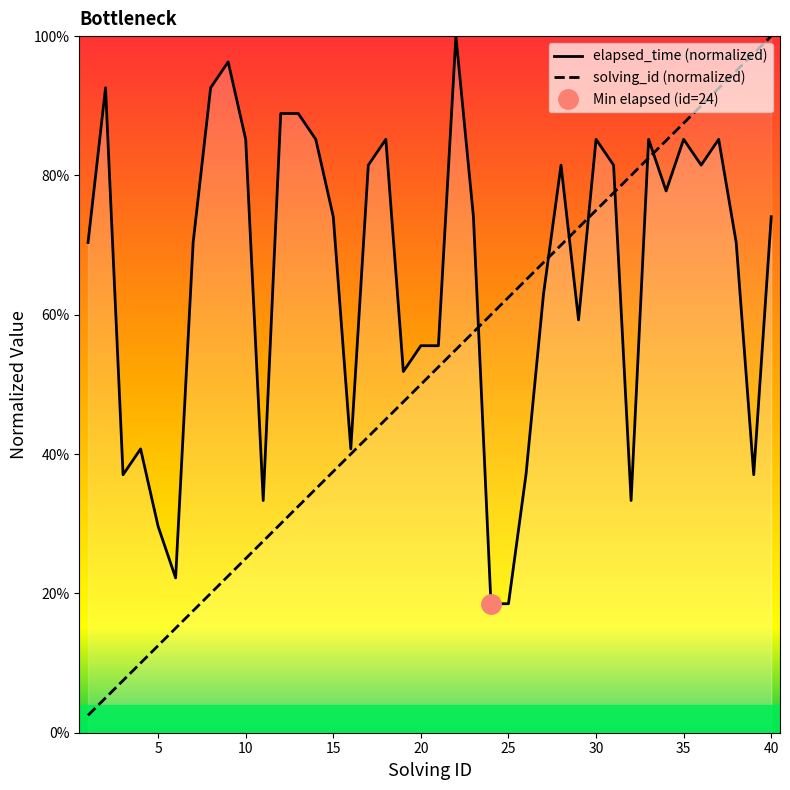

Reading right to left, extract all data points from this chart.

elapsed_time: 40=0.7	39=0.4	38=0.7	37=0.9	36=0.8	35=0.9	34=0.8	33=0.9	32=0.3	31=0.8	30=0.9	29=0.6	28=0.8	27=0.6	26=0.4	25=0.2	24=0.2	23=0.7	22=1.0	21=0.6	20=0.6	19=0.5	18=0.9	17=0.8	16=0.4	15=0.7	14=0.9	13=0.9	12=0.9	11=0.3	10=0.9	9=1.0	8=0.9	7=0.7	6=0.2	5=0.3	4=0.4	3=0.4	2=0.9	1=0.7
solving_id: 40=1.0	39=1.0	38=0.9	37=0.9	36=0.9	35=0.9	34=0.8	33=0.8	32=0.8	31=0.8	30=0.8	29=0.7	28=0.7	27=0.7	26=0.7	25=0.6	24=0.6	23=0.6	22=0.6	21=0.5	20=0.5	19=0.5	18=0.5	17=0.4	16=0.4	15=0.4	14=0.3	13=0.3	12=0.3	11=0.3	10=0.2	9=0.2	8=0.2	7=0.2	6=0.1	5=0.1	4=0.1	3=0.1	2=0.1	1=0.0